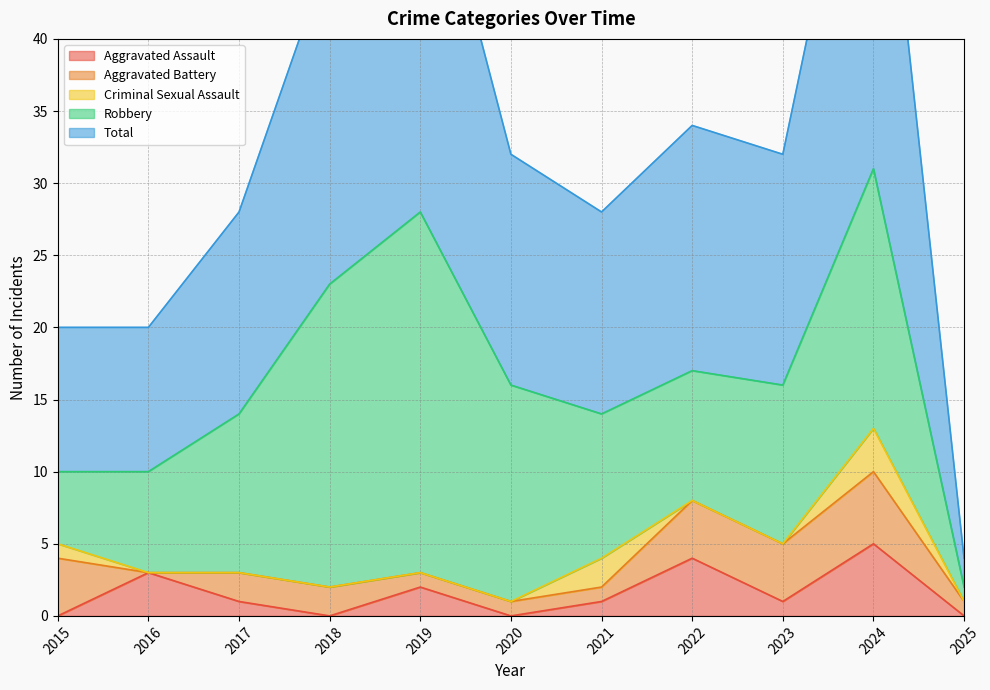

List the labels in order of Aggravated Battery value, smallest first.

2016, 2019, 2020, 2021, 2025, 2017, 2018, 2015, 2022, 2023, 2024